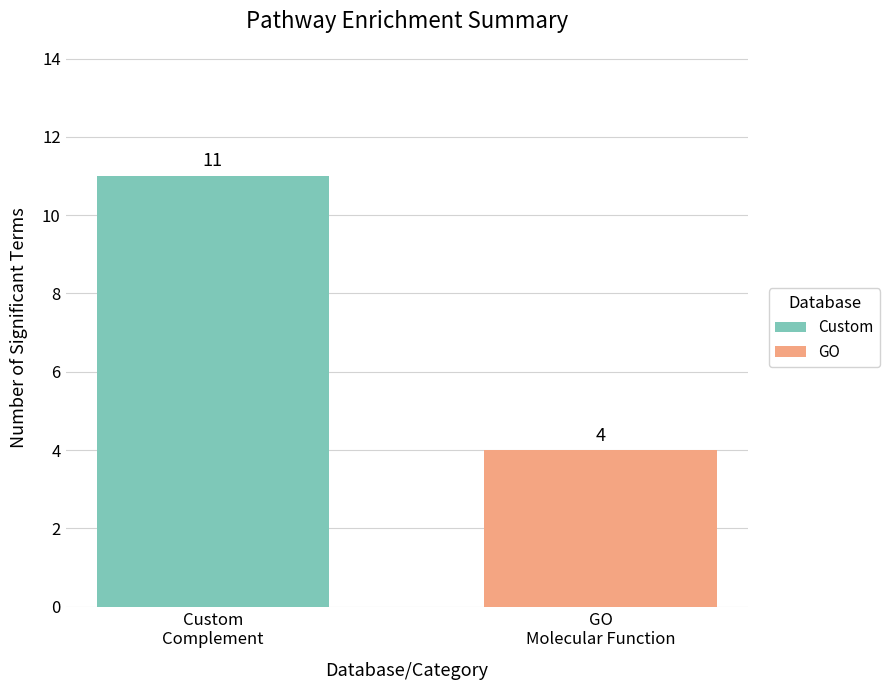

Reading left to right, extract all data points from this chart.

Custom: Custom
Complement=11	GO
Molecular Function=0
GO: Custom
Complement=0	GO
Molecular Function=4